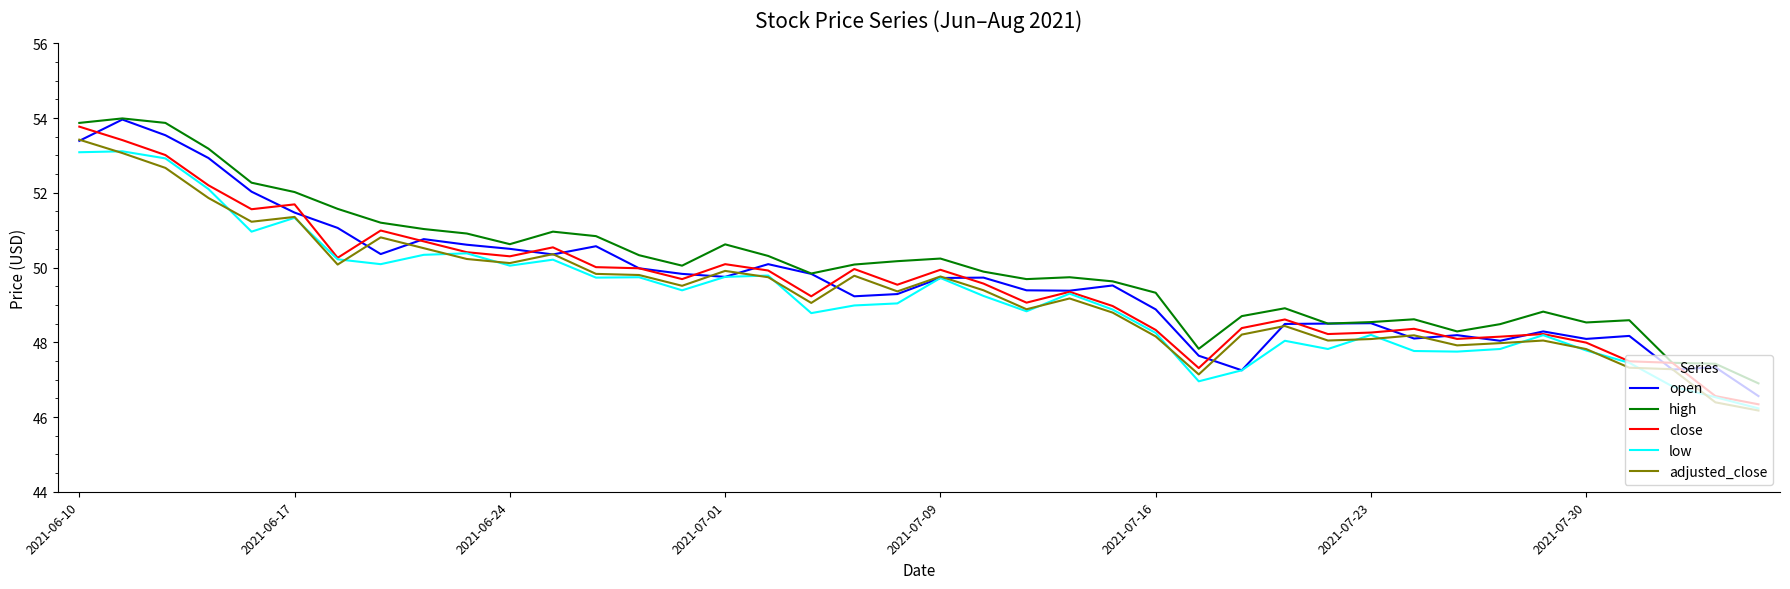

What is the highest value of the low series?

53.1